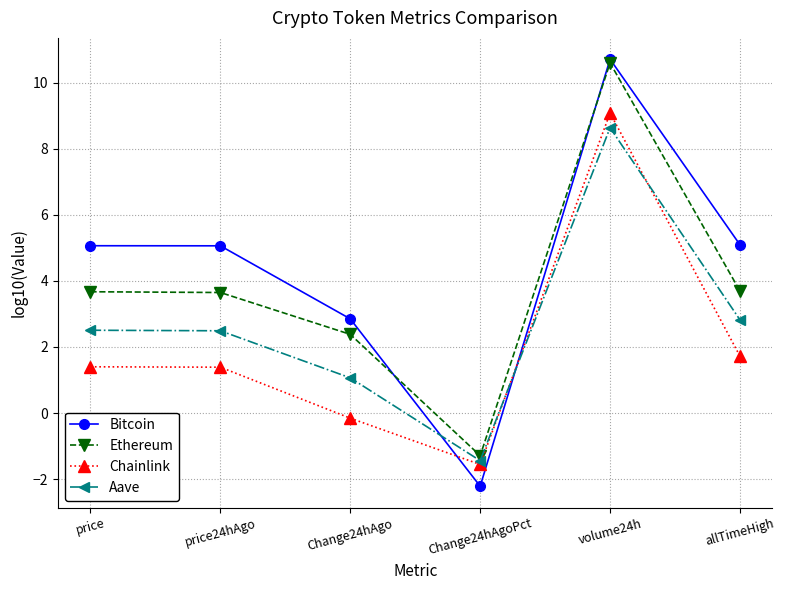

How many values in Bitcoin are above zero?

5